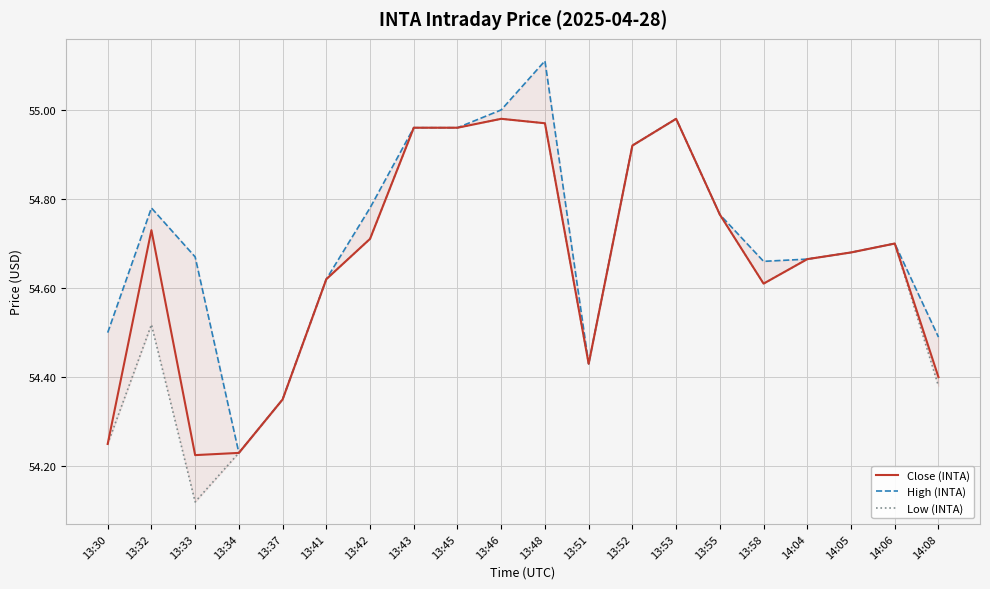

Is the value of Close (INTA) at 13:51 greater than the value of High (INTA) at 13:32?

No